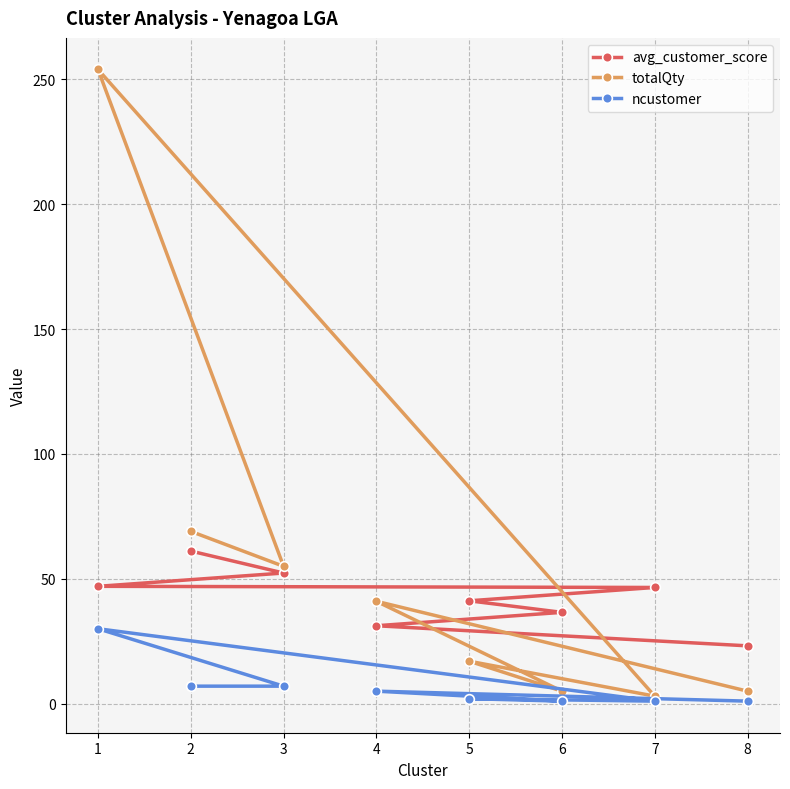

What is the difference between the totalQty values at 1 and 7?

251.0